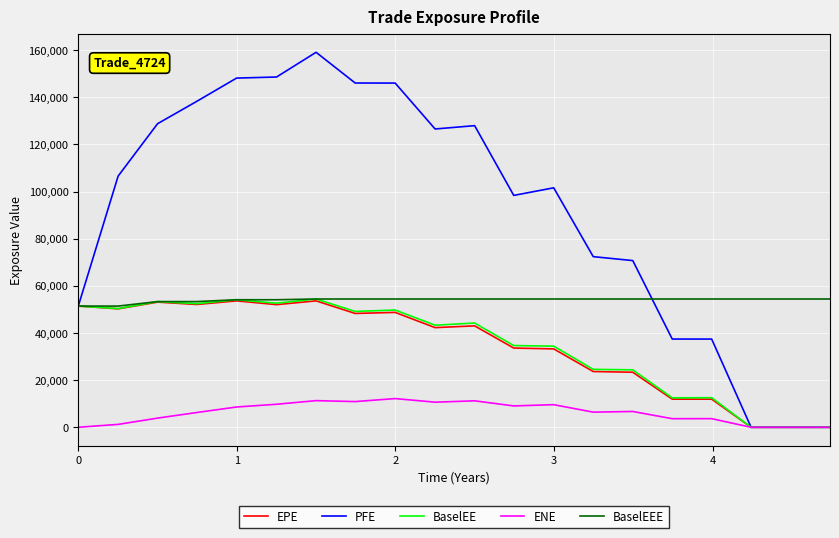

How many values in the EPE series exceed 43022?

10